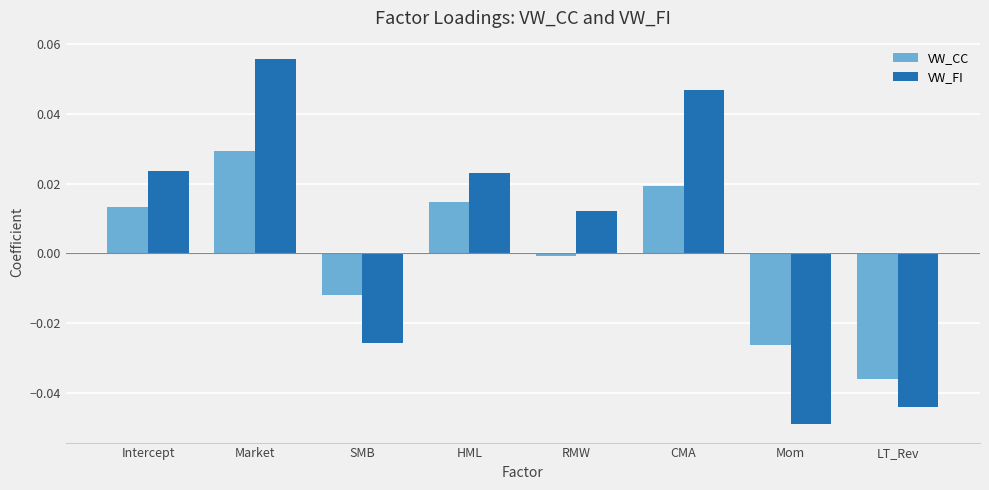

True or false: VW_CC has a value of -0.0 at SMB.

True